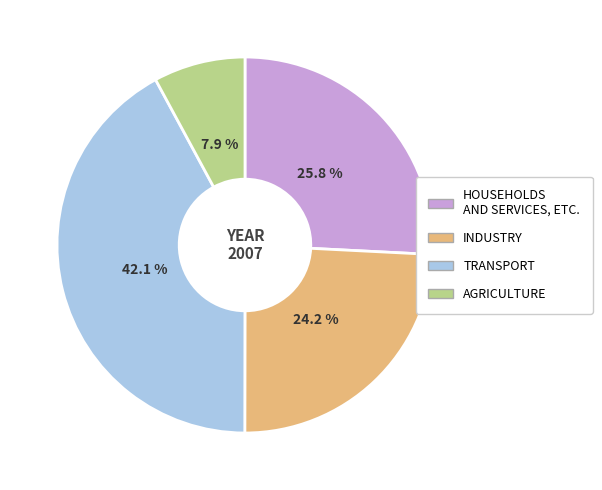

Does any single category account for the majority?

No